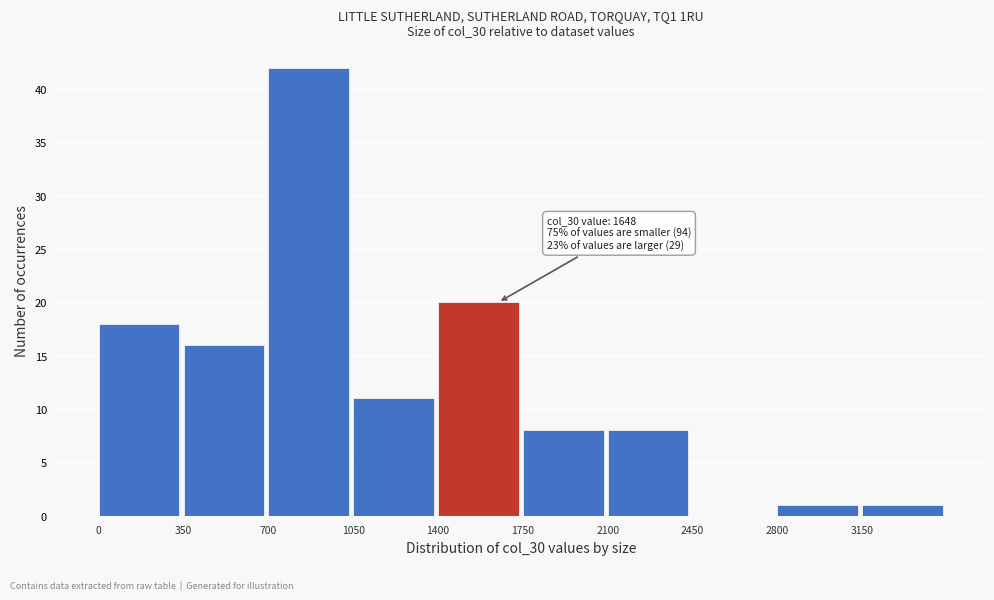

Which range on the x-axis has the tallest bar?

700 to 1050